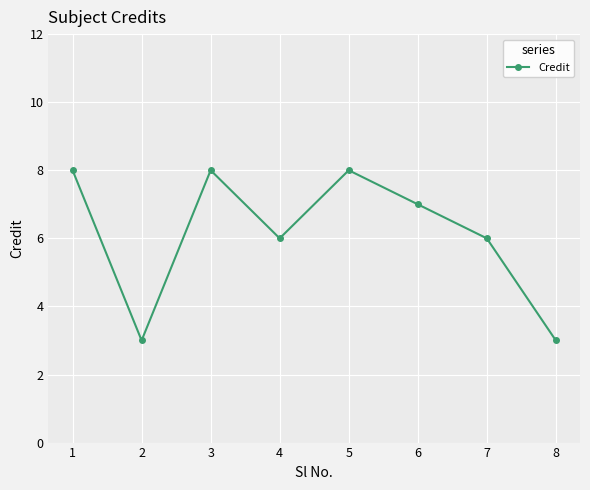

What is the minimum value shown in the chart?

3